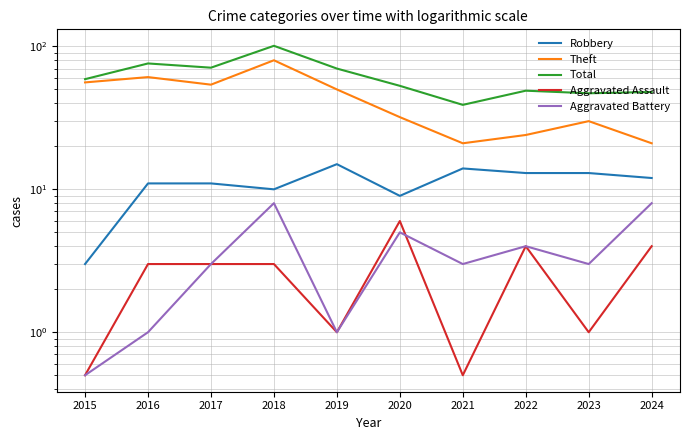

Which category has the highest value in the Total series?

2018